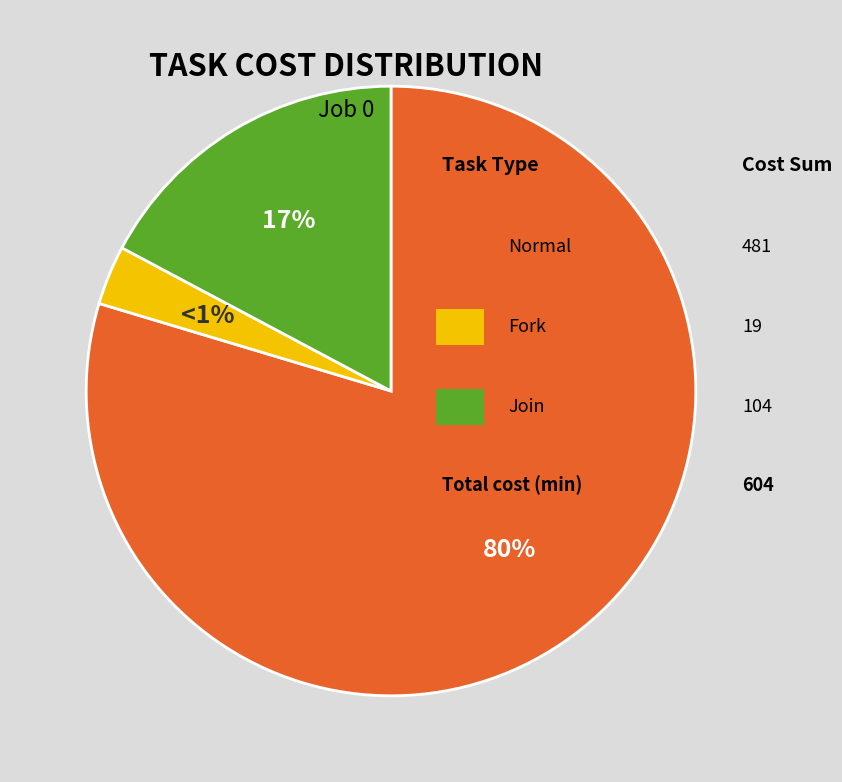

Which slice is the largest?

normal